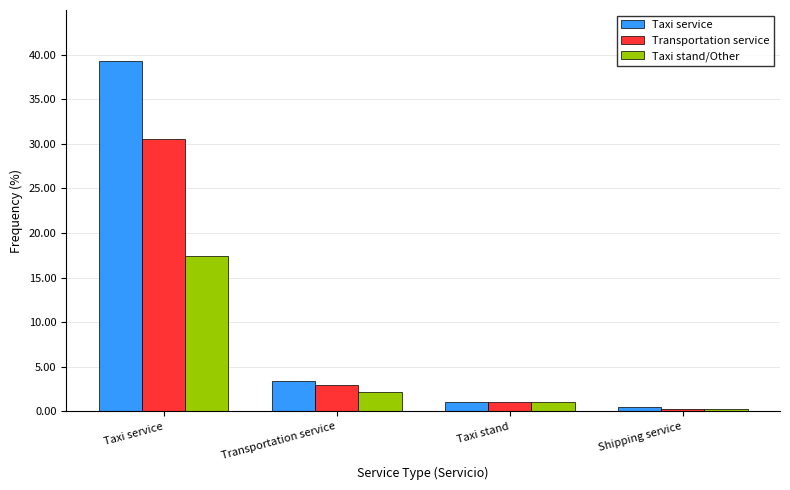

What is the difference between the maximum and second lowest values in the Transportation service series?

29.4